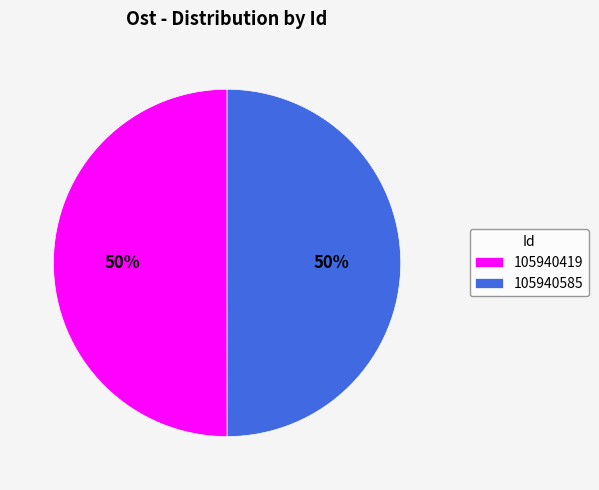

Is it true that 105940585 is 58% of the pie?

False